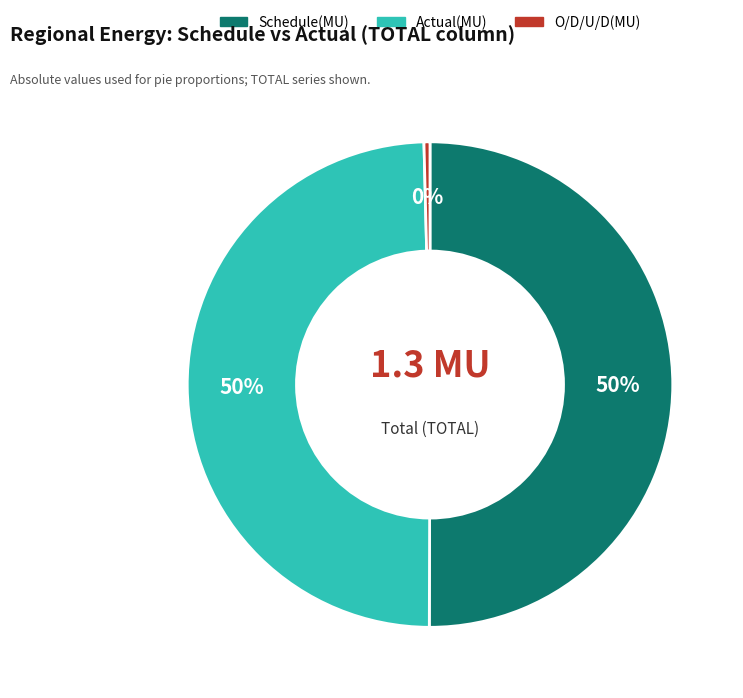

Which slice is the smallest?

O/D/U/D(MU)